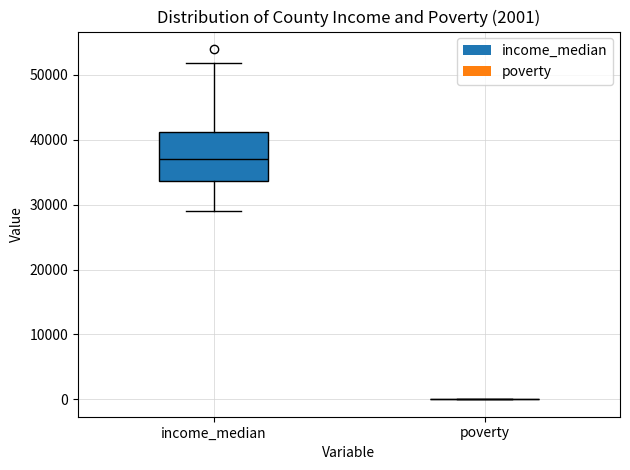

Comparing the boxes themselves (not the whiskers), which one is the tallest?

income_median